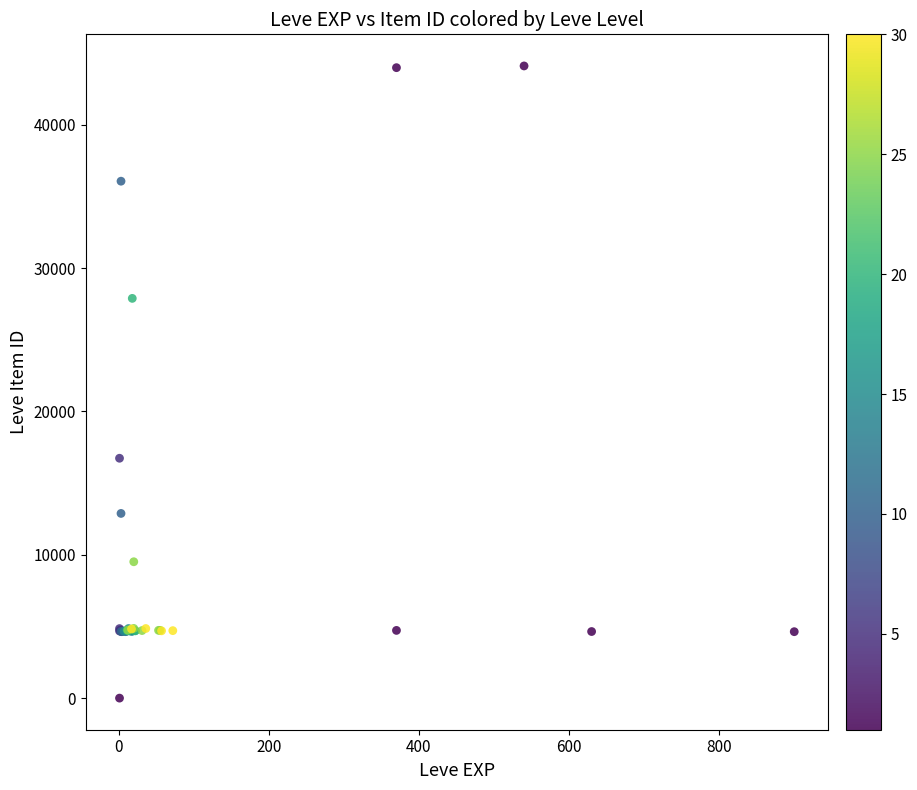

What Y value in the scatter plot is closest to 22050?

16734